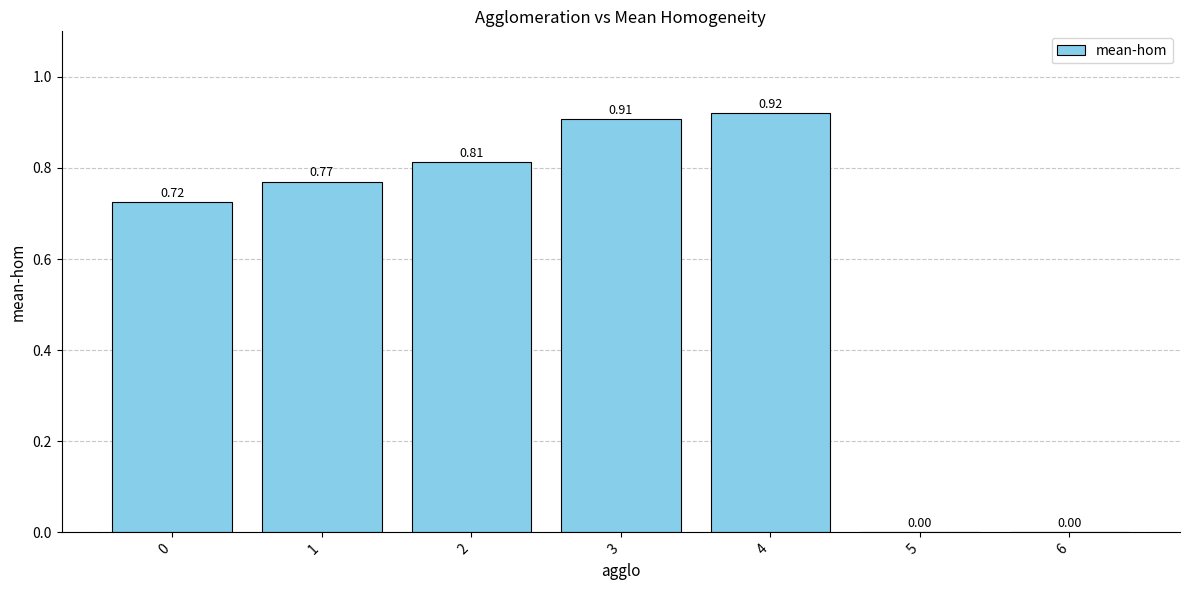

Between 4 and 5, which is larger?

4